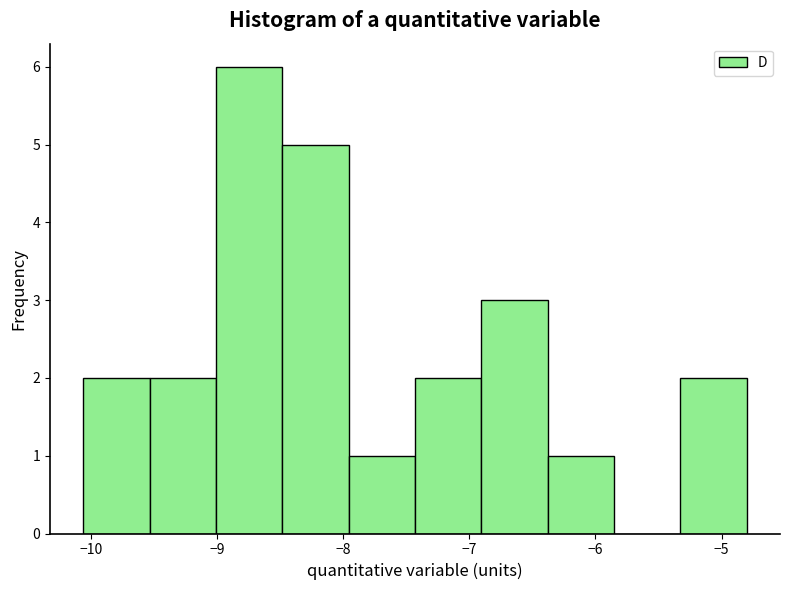

Reading left to right, list every bar in this chart as the range it spans on the x-axis followed by its height. Neither the bar edges nor the heights are printed on the chart, so give them approximately, as read against the axes.

-10.1 to -9.5: 2
-9.5 to -9.0: 2
-9.0 to -8.5: 6
-8.5 to -8.0: 5
-8.0 to -7.4: 1
-7.4 to -6.9: 2
-6.9 to -6.4: 3
-6.4 to -5.9: 1
-5.9 to -5.3: 0
-5.3 to -4.8: 2